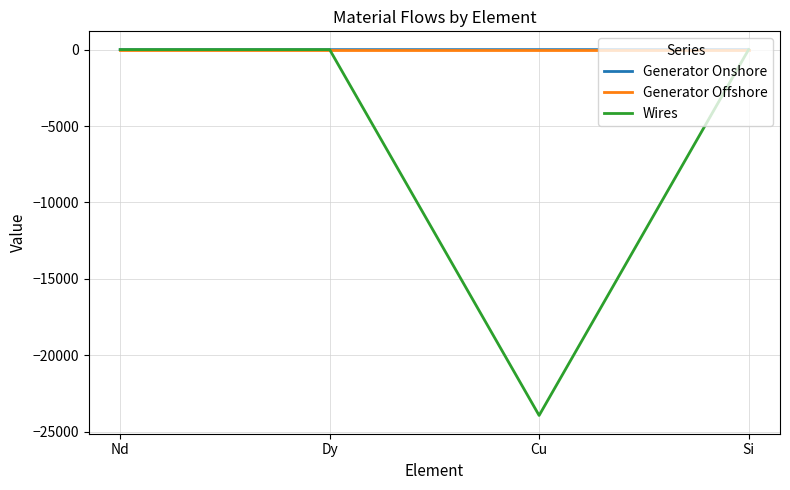

Which category has the lowest value across all series?

Cu